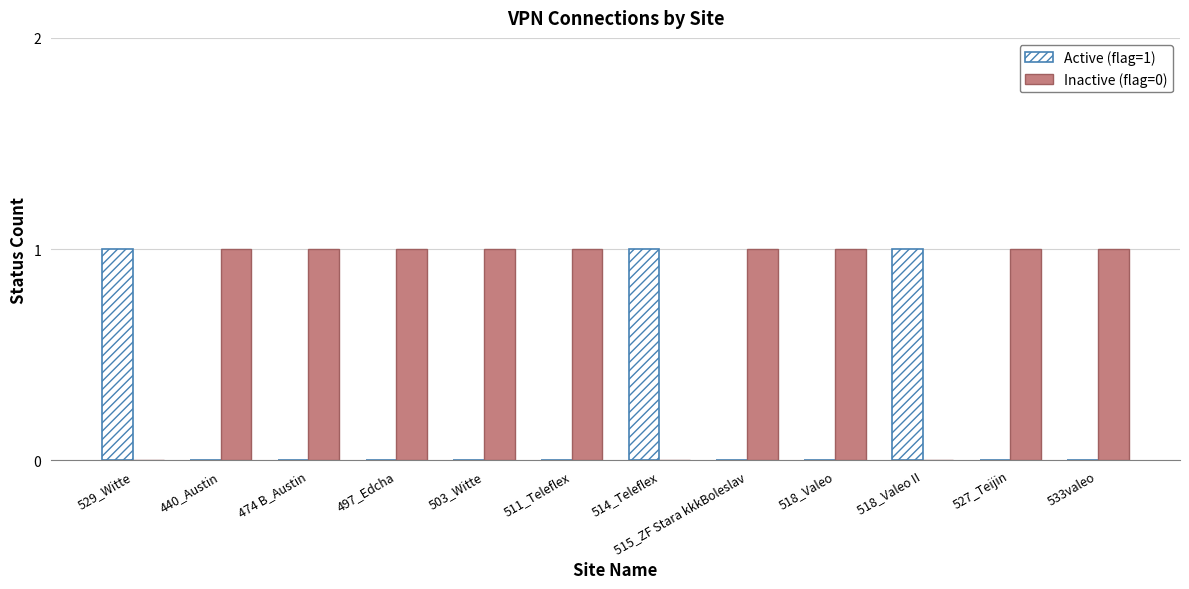

The value of Active (flag=1) at 518_Valeo II is 2. True or false?

False